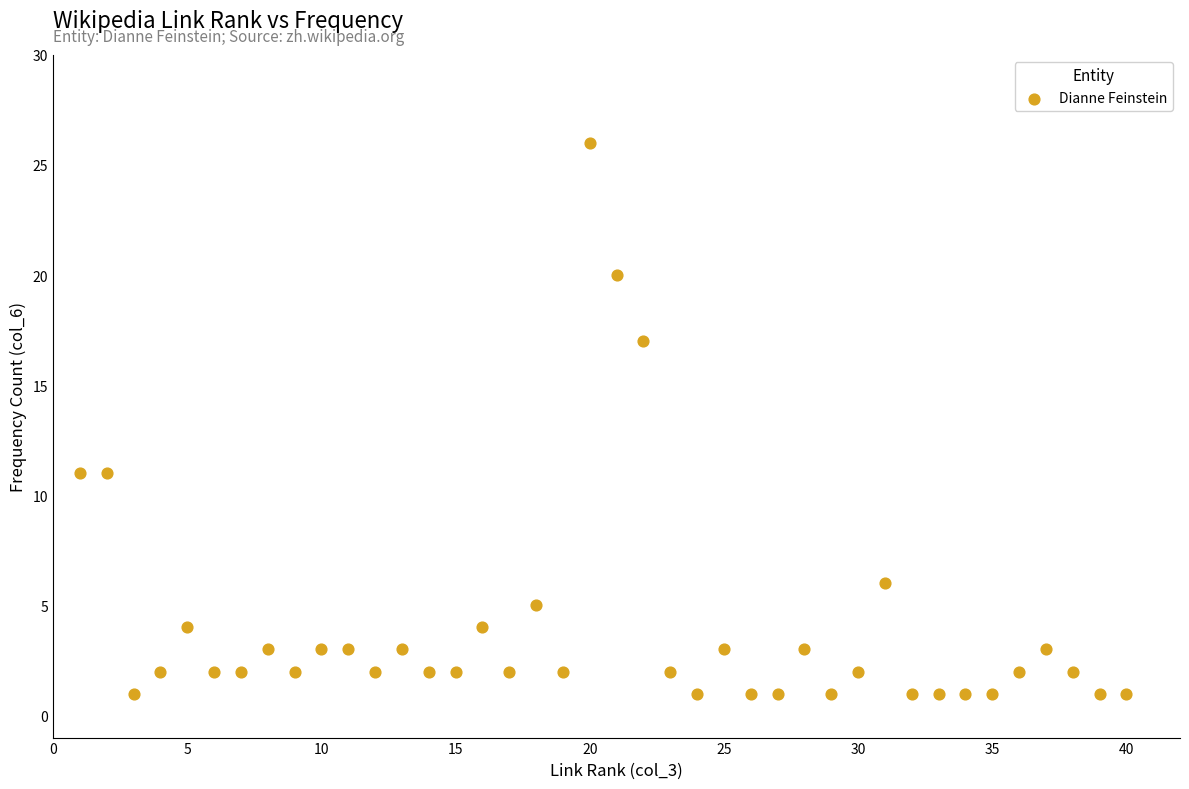

What is the range of X values (max minus min)?

39